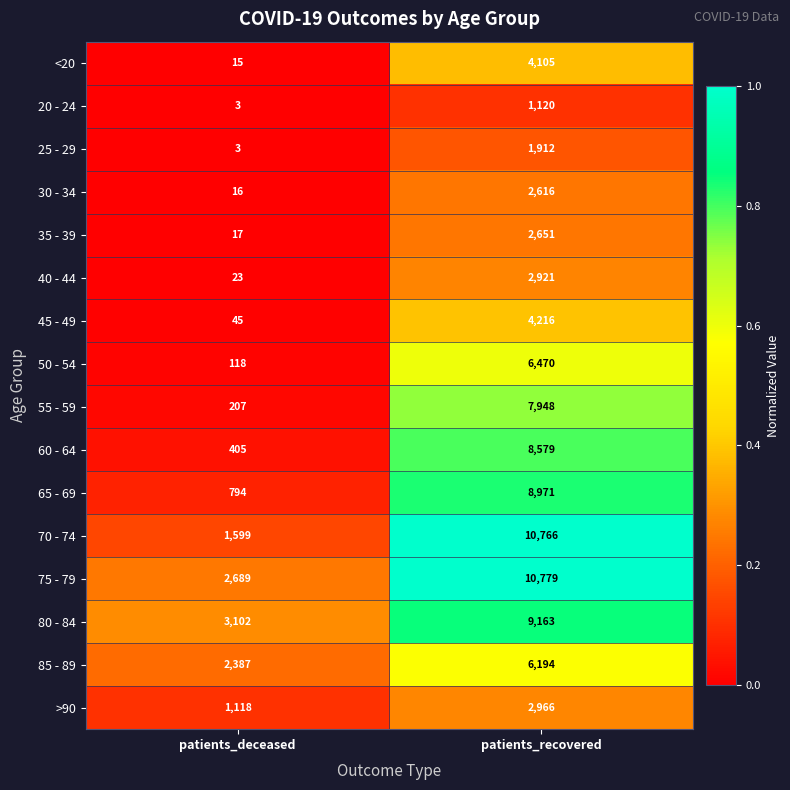

What is the total value across all series at patients_recovered?

91377